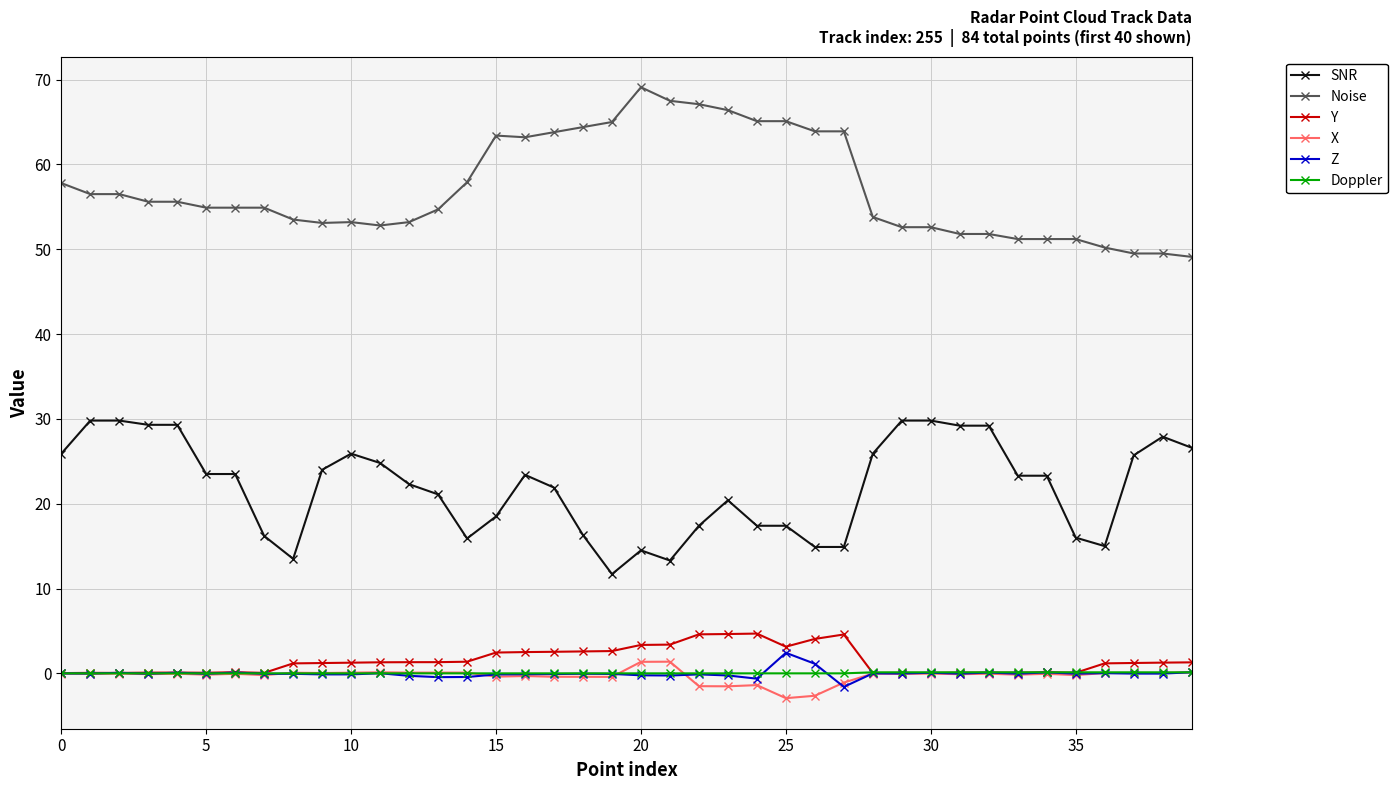

What are all the series names shown in the legend?

SNR, Noise, Y, X, Z, Doppler